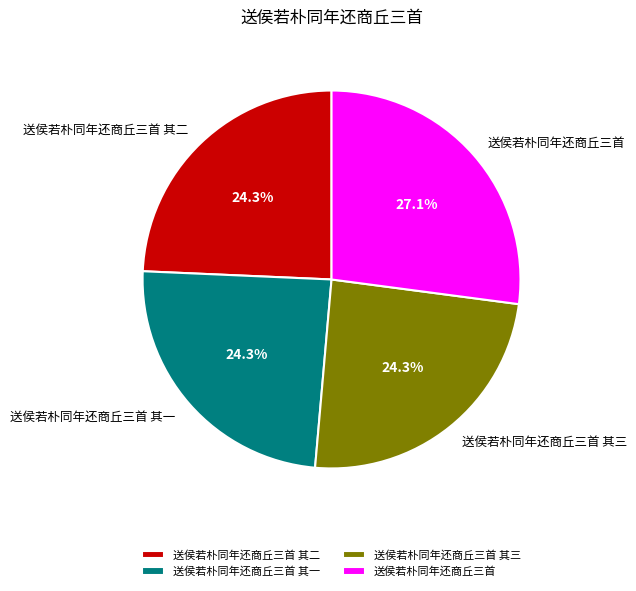

What percentage do 送侯若朴同年还商丘三首 其一 and 送侯若朴同年还商丘三首 together represent?

51.4%